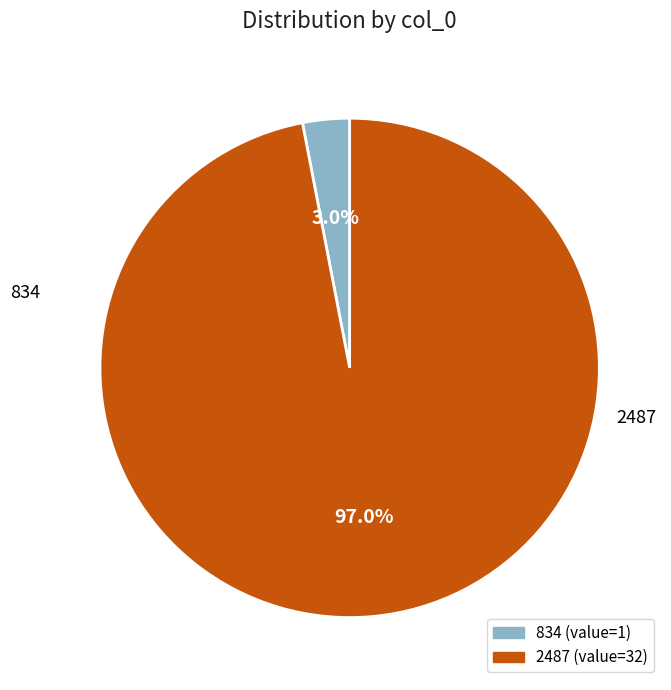

To the nearest percent, what is the difference between the 2487 and 834 slice percentages?

94%